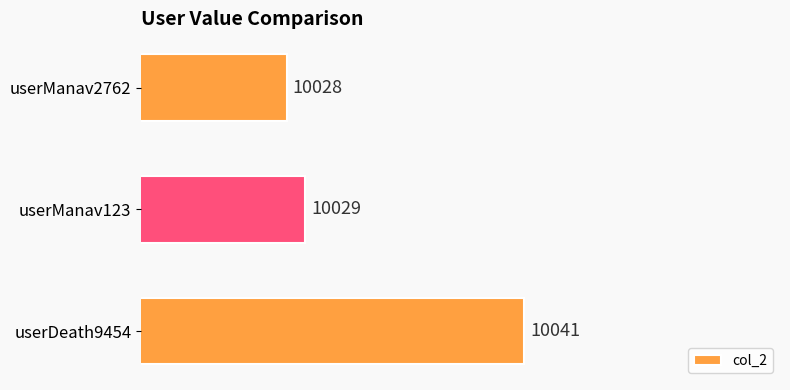

What is the difference between the maximum and minimum values?

13